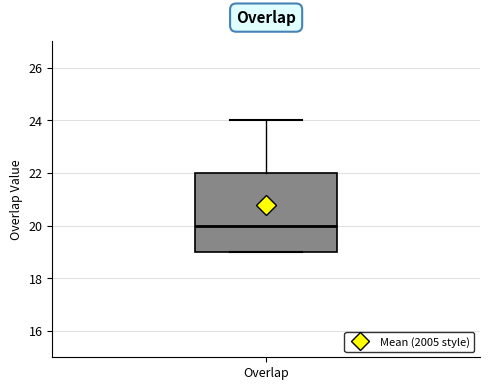

Transcribe this box plot: give where the median line is, the range the box spans, and where the two whiskers end, as read against the y-axis. The values are not printed on the chart, so give them approximately, as read against the axis.

median 20, box 19 to 22, whiskers 19 to 24